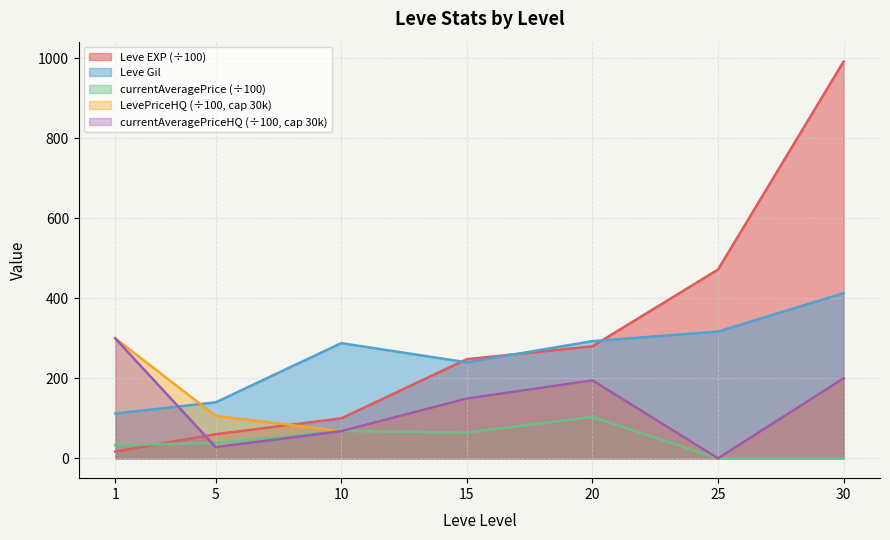

At which label is currentAveragePrice closest to 51?

5